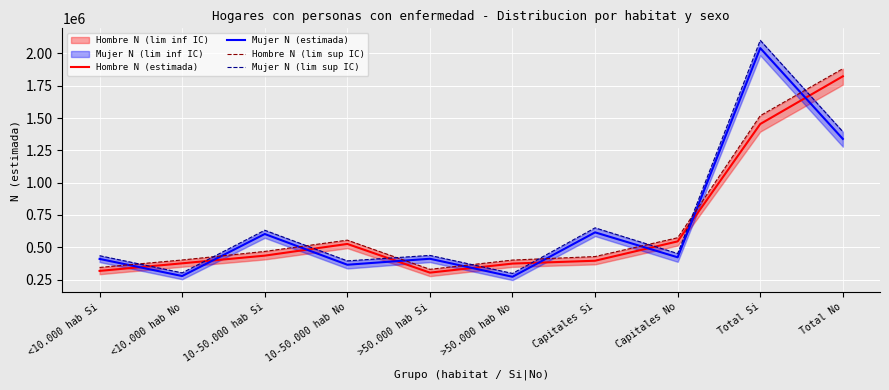

At which label does Hombre N (lim sup IC) first exceed 468230?

10-50.000 hab No